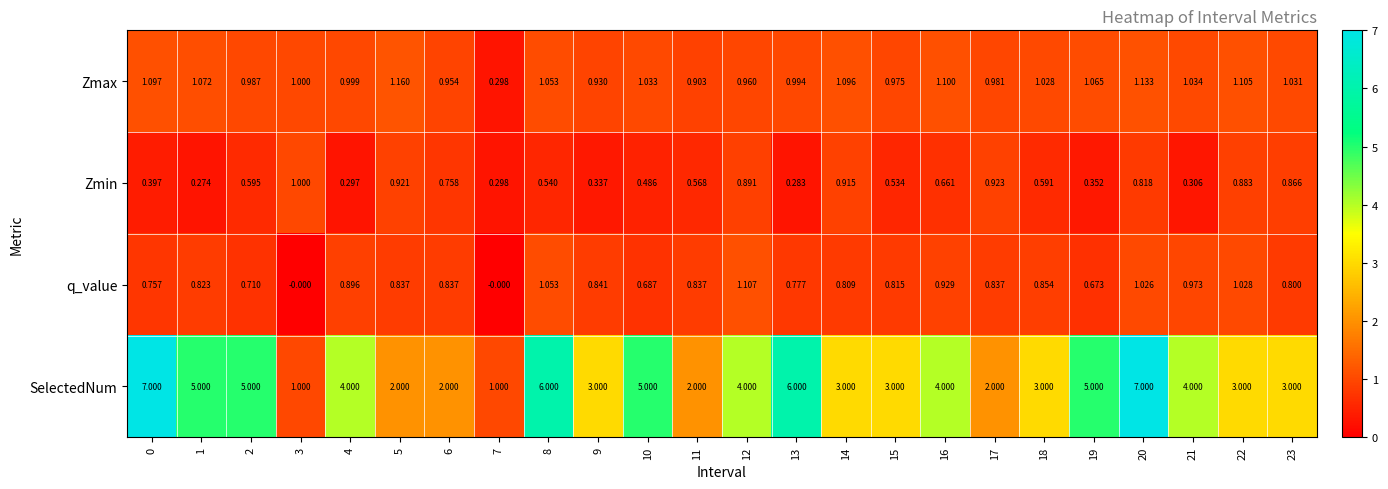

Rank the series by their maximum value, from lowest to highest.

Zmin, q_value, Zmax, SelectedNum